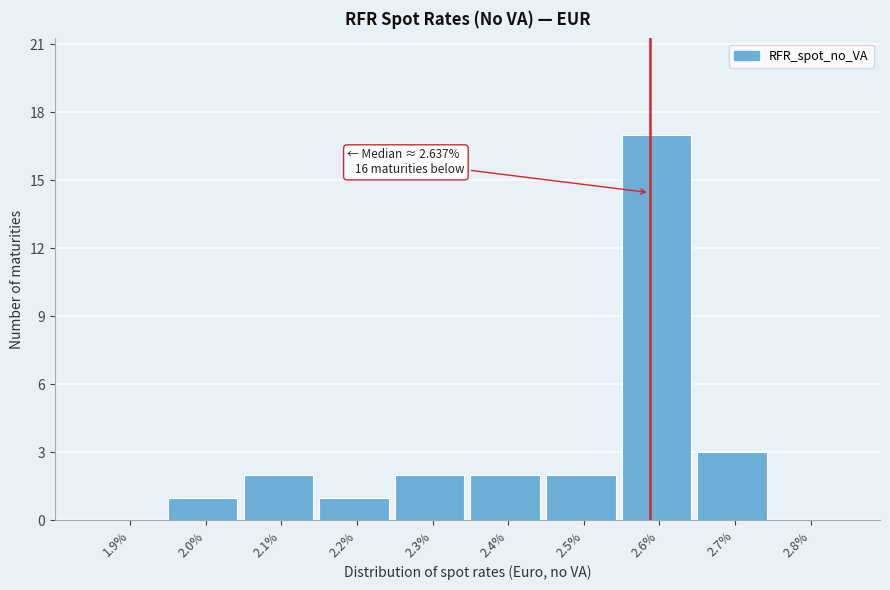

Reading left to right, what are all the values shown in this chart?

1.9%=0	2.0%=1	2.1%=2	2.2%=1	2.3%=2	2.4%=2	2.5%=2	2.6%=17	2.7%=3	2.8%=0